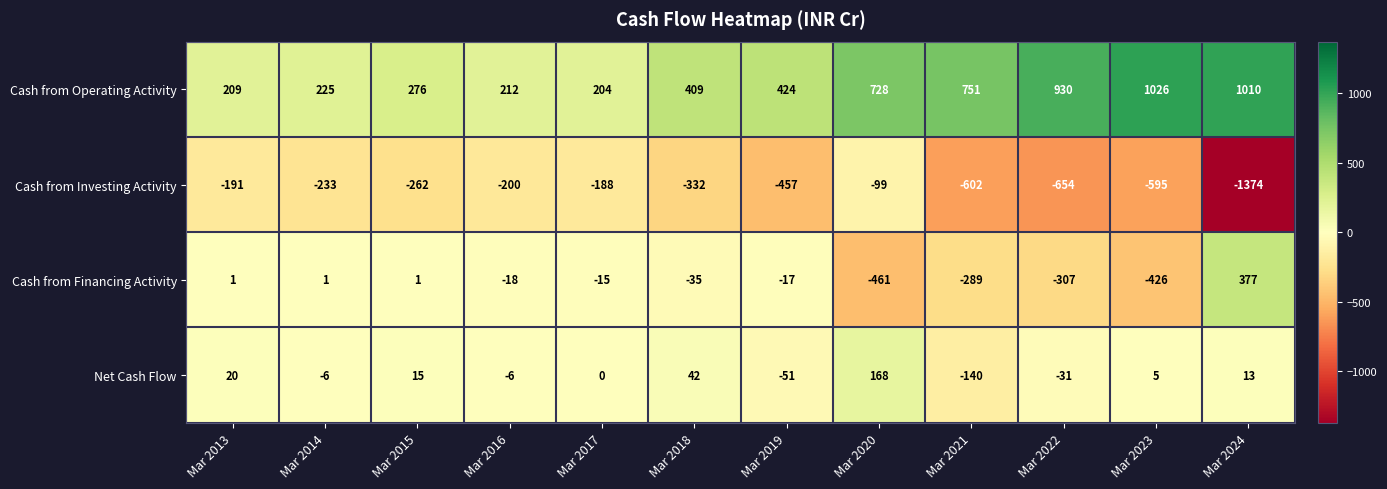

Where is Cash from Financing Activity nearest to the value -42?

Mar 2018